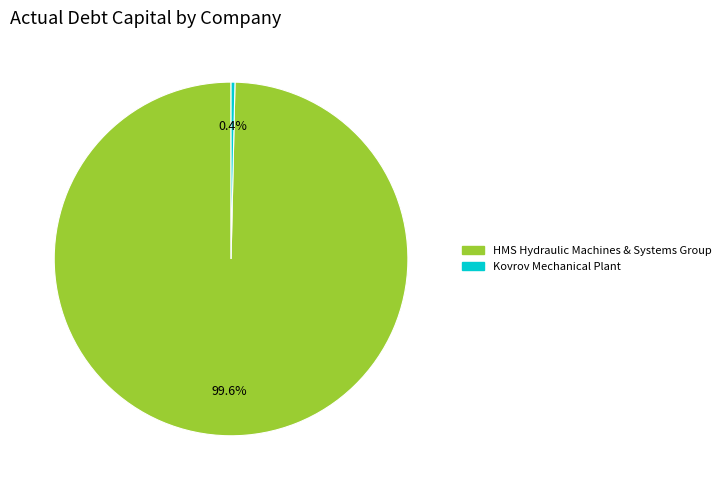

What percentage is NOT represented by HMS Hydraulic Machines & Systems Group?

0.4%